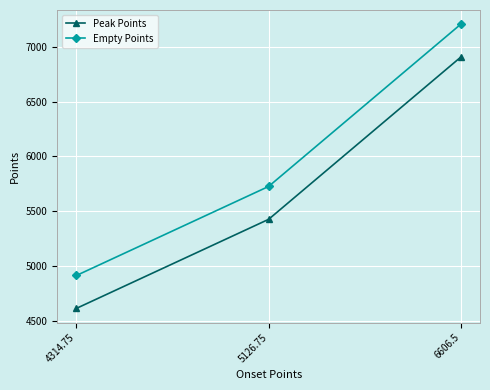

What is the spread (max minus min) of values at 6606.5?

300.0